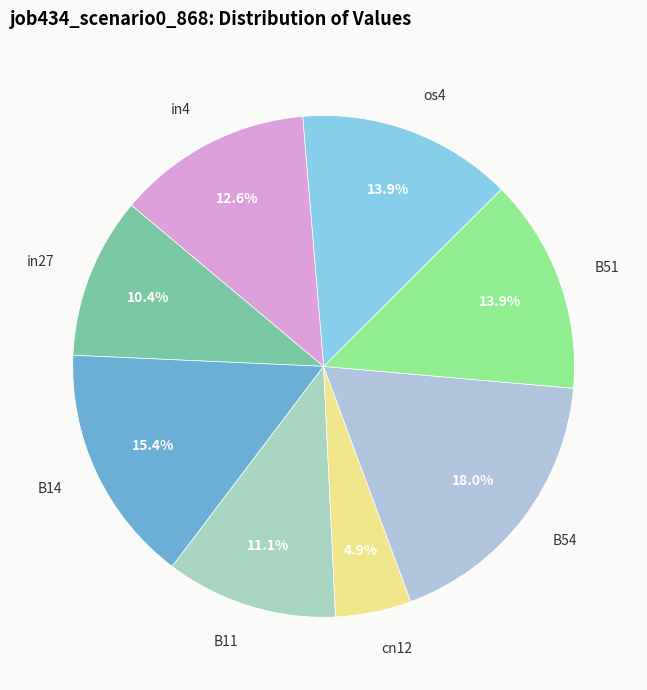

How many slices are in this pie chart?

8